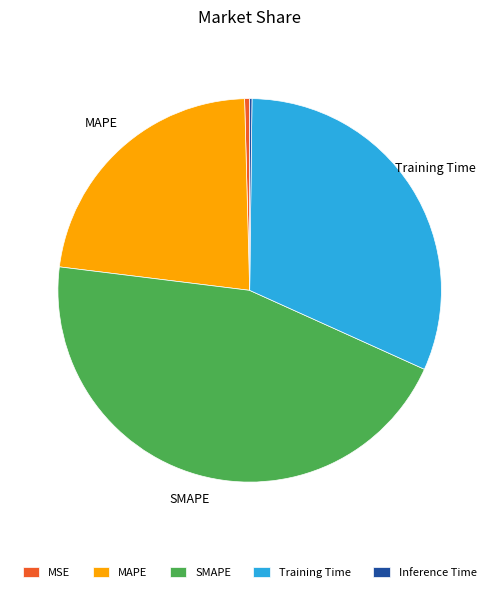

The MAPE slice represents 15% of the pie. True or false?

False